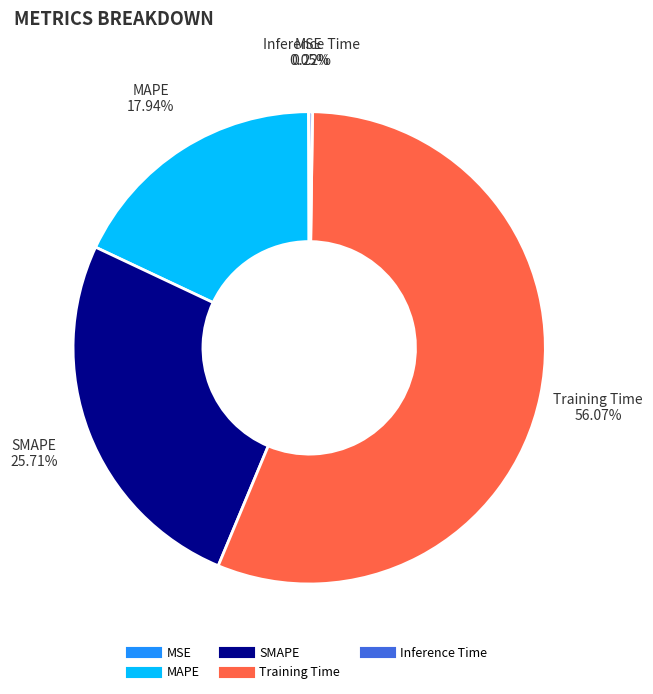

Is there a majority slice in this chart?

Yes